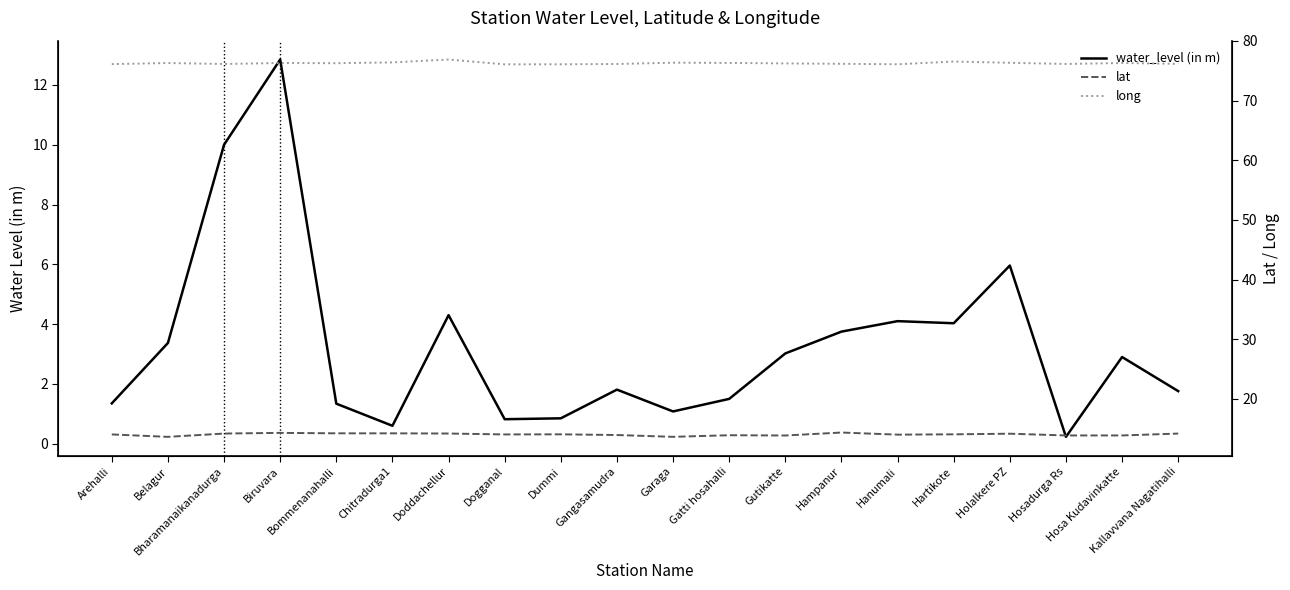

Where does the lat series first go above 14?

Arehalli